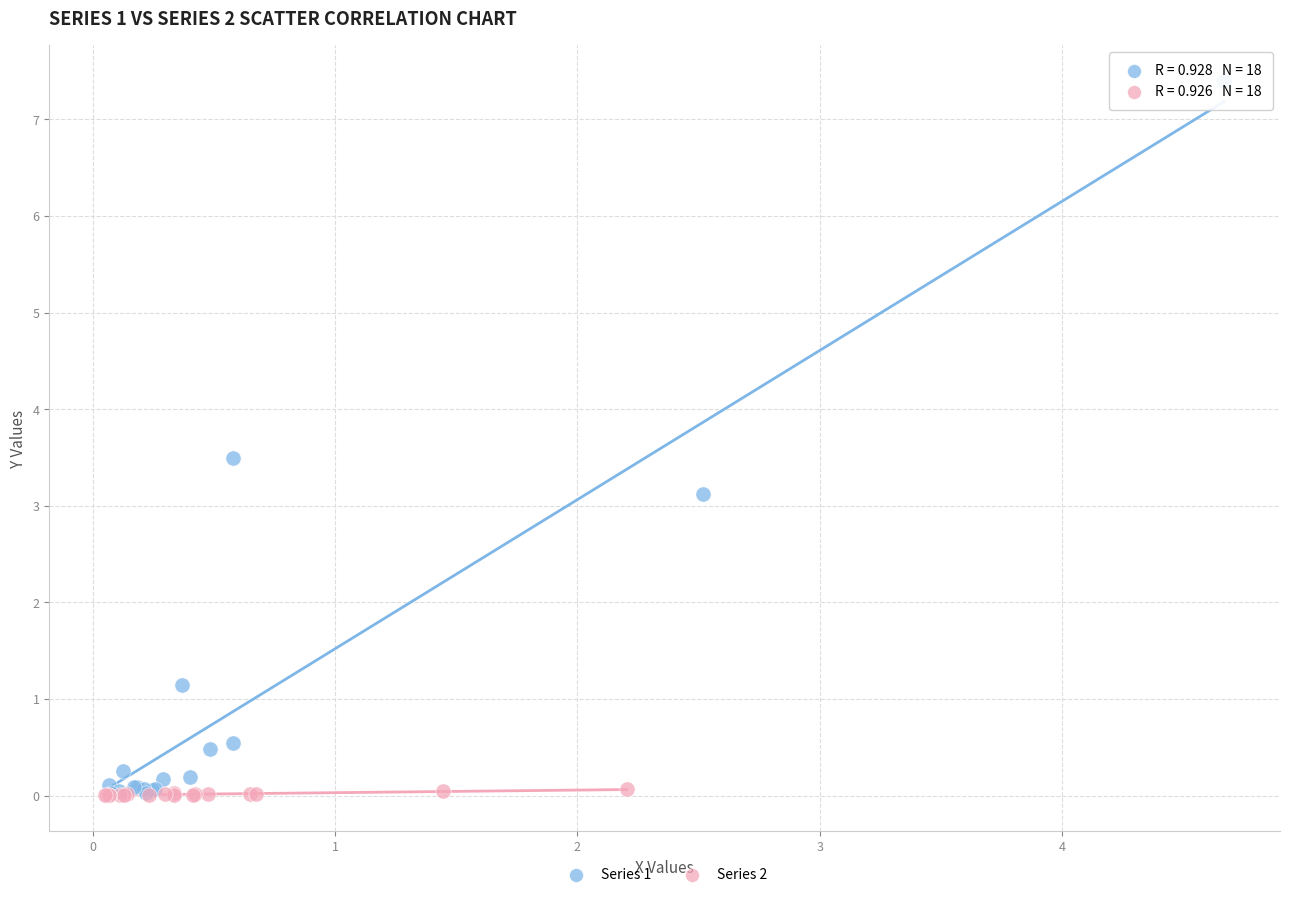

Which series reaches the maximum Y coordinate?

Series 1